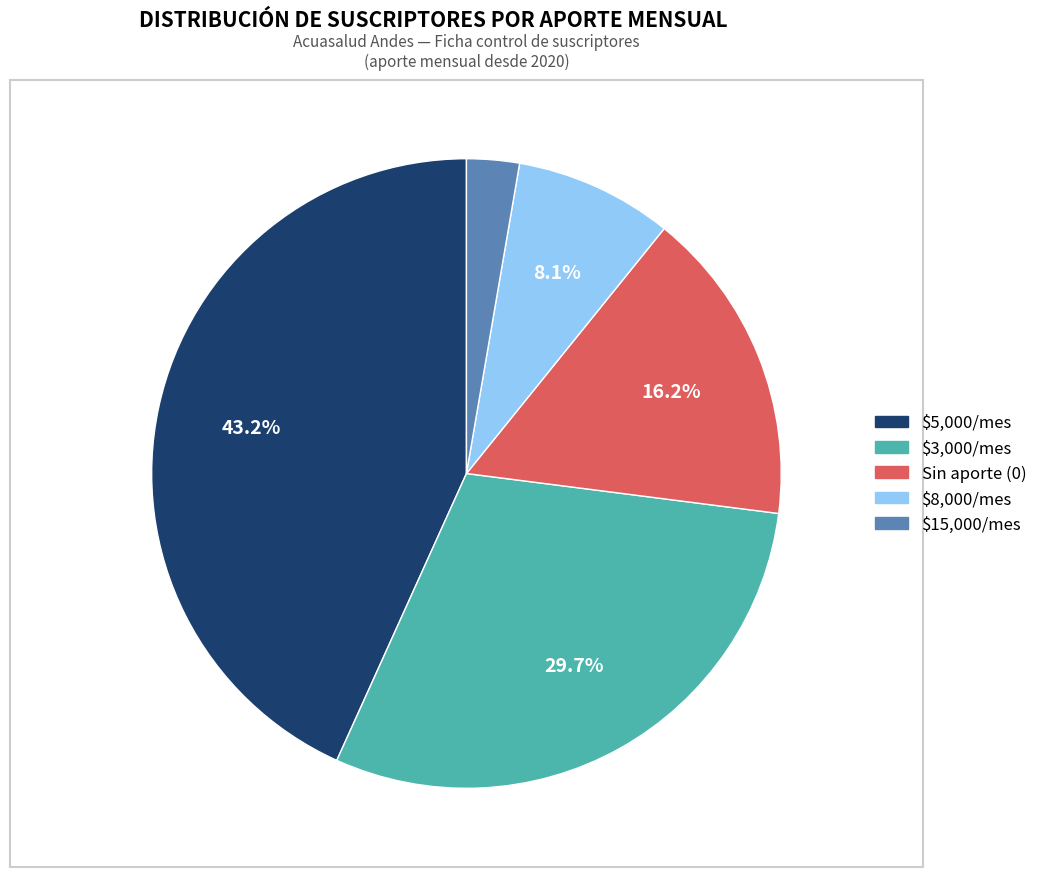

Does any single category account for the majority?

No